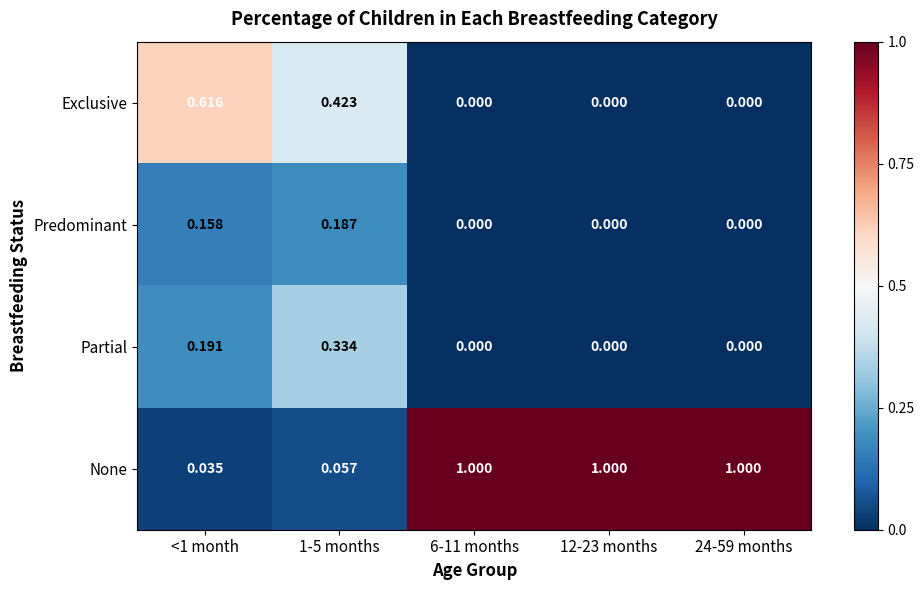

How many data points does each series have?

5